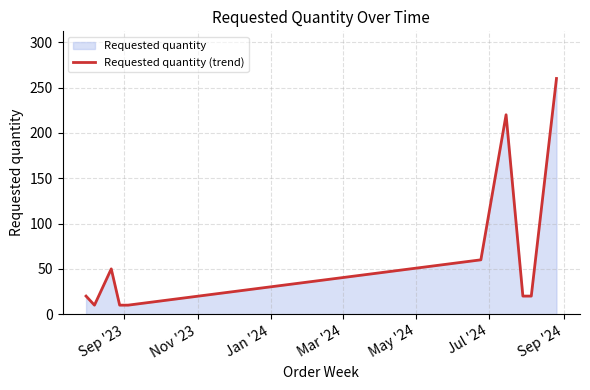

What is the smallest value displayed?

10